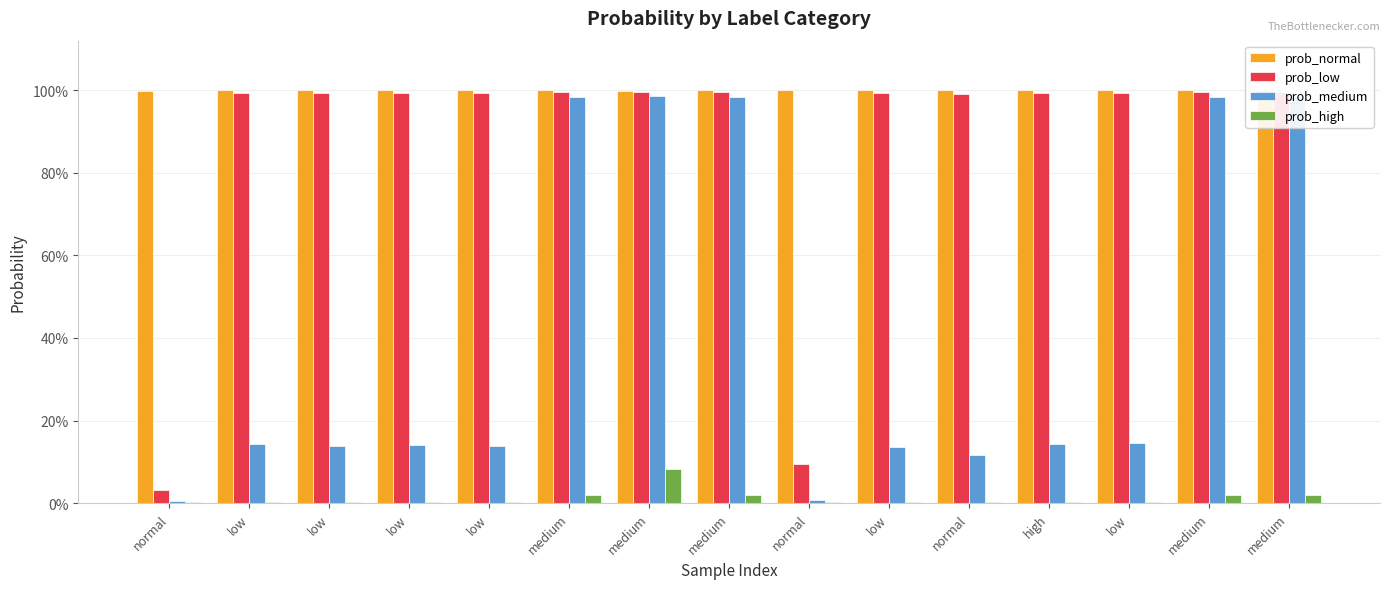

Reading left to right, what are all the values shown in this chart?

prob_normal: 1.0	1.0	1.0	1.0	1.0	1.0	1.0	1.0	1.0	1.0	1.0	1.0	1.0	1.0	1.0
prob_low: 0.0	1.0	1.0	1.0	1.0	1.0	1.0	1.0	0.1	1.0	1.0	1.0	1.0	1.0	1.0
prob_medium: 0.0	0.1	0.1	0.1	0.1	1.0	1.0	1.0	0.0	0.1	0.1	0.1	0.1	1.0	1.0
prob_high: 0.0	0.0	0.0	0.0	0.0	0.0	0.1	0.0	0.0	0.0	0.0	0.0	0.0	0.0	0.0